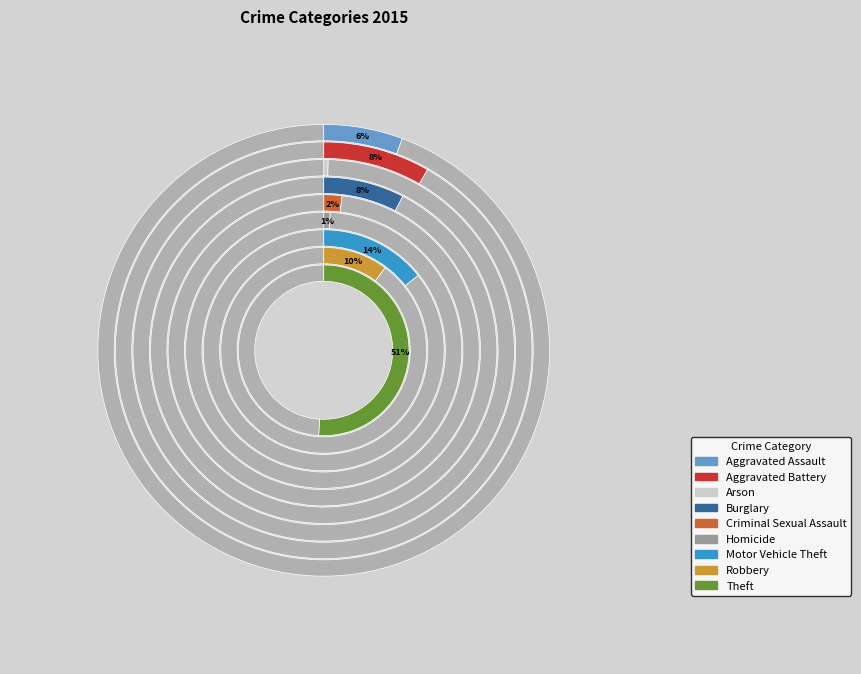

Is it true that Criminal Sexual Assault is 2% of the pie?

True